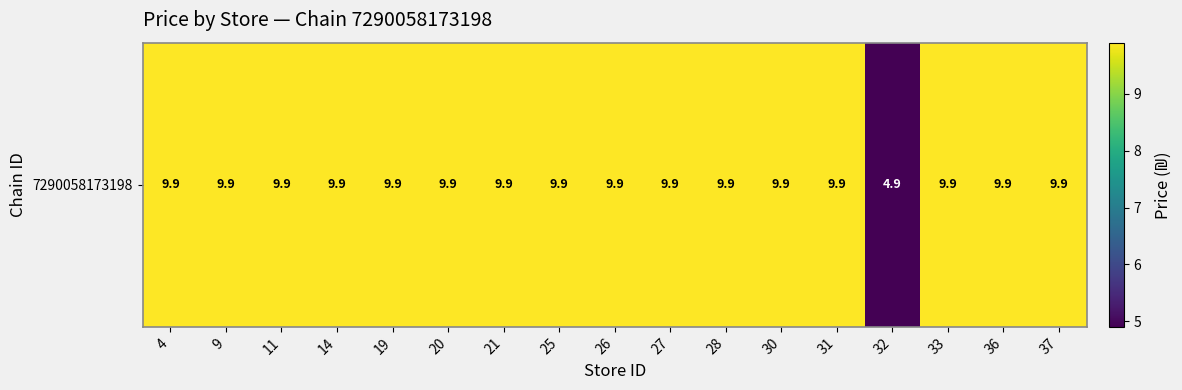

How many data points are above 9?

16